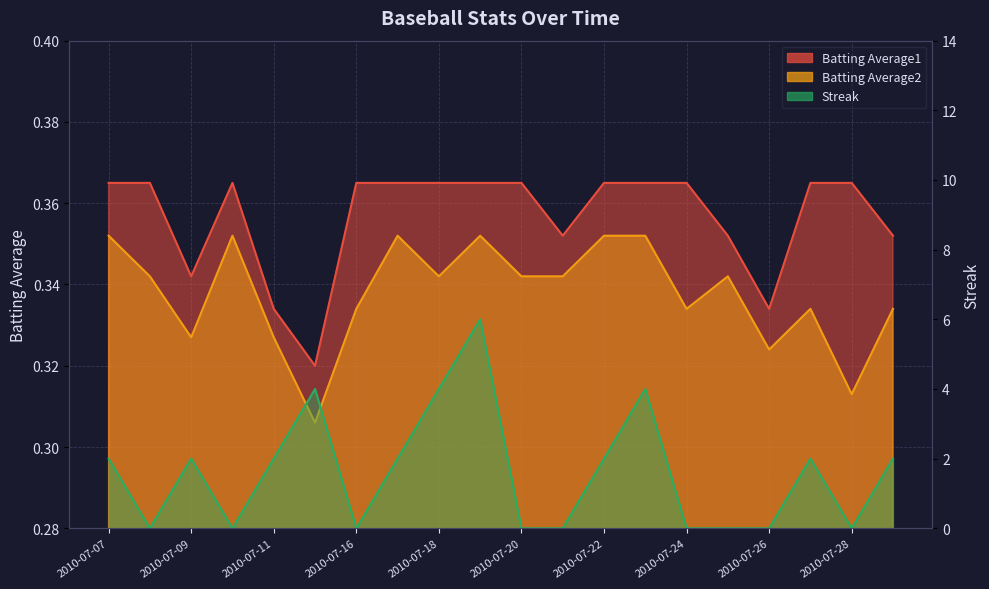

Which series changed the most between 2010-07-08 and 2010-07-16?

Batting Average2